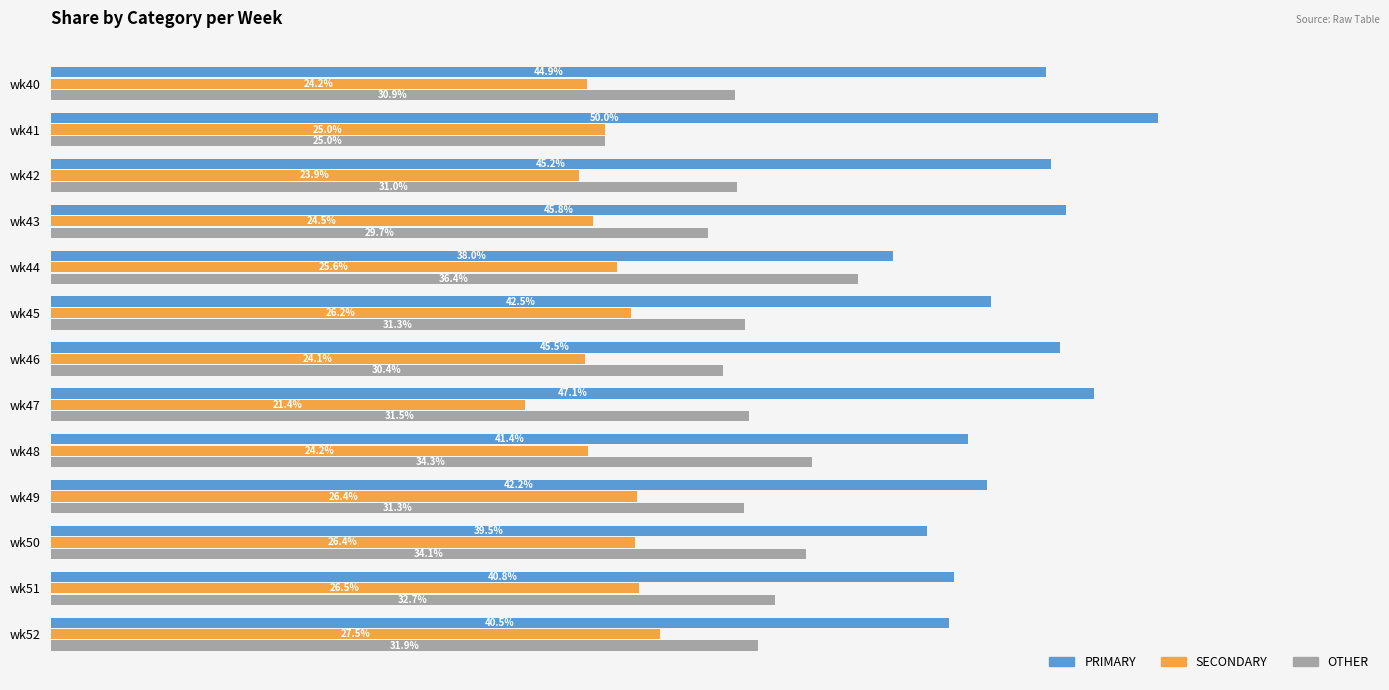

Rank the categories by PRIMARY value from lowest to highest.

wk44, wk50, wk52, wk51, wk48, wk49, wk45, wk40, wk42, wk46, wk43, wk47, wk41